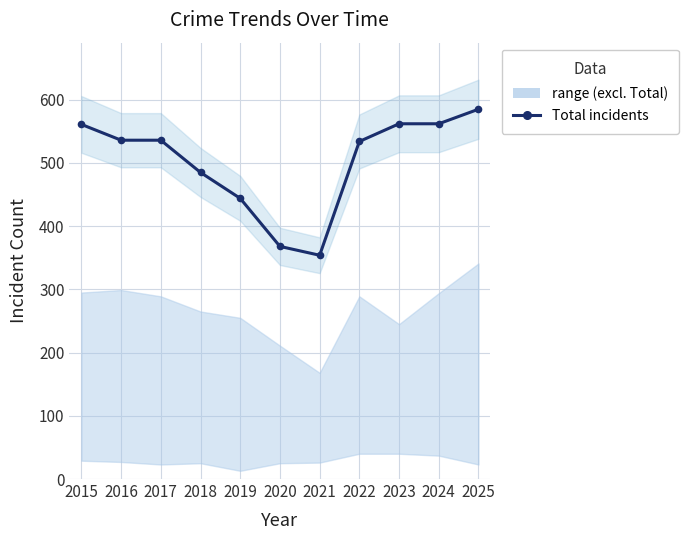

Between 2017 and 2025, which is larger?

2025